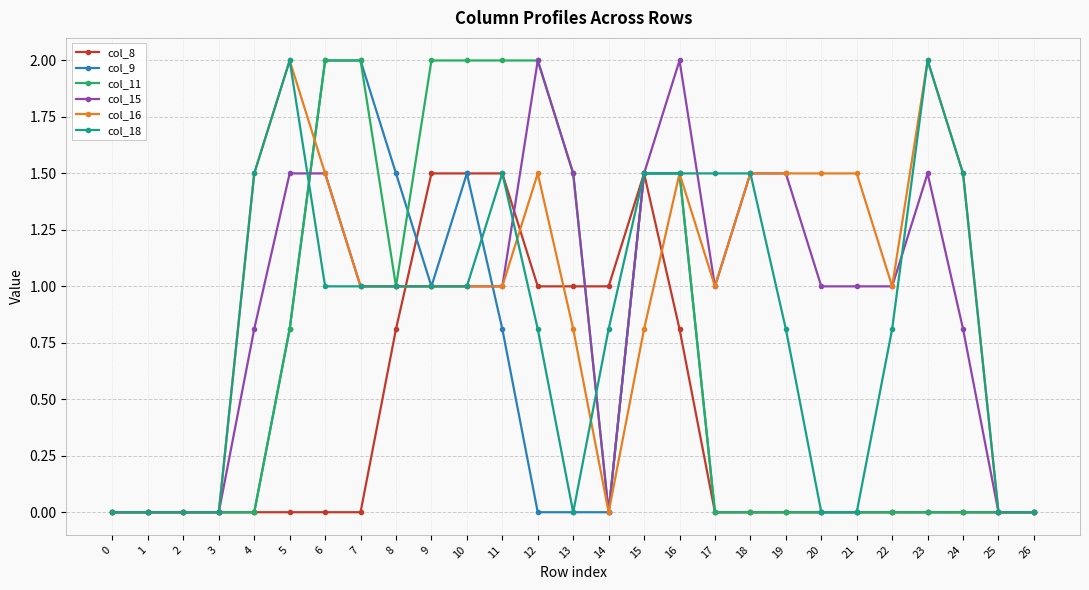

Reading left to right, extract all data points from this chart.

col_8: 0=0.0	1=0.0	2=0.0	3=0.0	4=0.0	5=0.0	6=0.0	7=0.0	8=0.8	9=1.5	10=1.5	11=1.5	12=1.0	13=1.0	14=1.0	15=1.5	16=0.8	17=0.0	18=0.0	19=0.0	20=0.0	21=0.0	22=0.0	23=0.0	24=0.0	25=0.0	26=0.0
col_9: 0=0.0	1=0.0	2=0.0	3=0.0	4=0.0	5=0.8	6=2.0	7=2.0	8=1.5	9=1.0	10=1.5	11=0.8	12=0.0	13=0.0	14=0.0	15=1.5	16=1.5	17=0.0	18=0.0	19=0.0	20=0.0	21=0.0	22=0.0	23=0.0	24=0.0	25=0.0	26=0.0
col_11: 0=0.0	1=0.0	2=0.0	3=0.0	4=0.0	5=0.8	6=2.0	7=2.0	8=1.0	9=2.0	10=2.0	11=2.0	12=2.0	13=1.5	14=0.0	15=1.5	16=1.5	17=0.0	18=0.0	19=0.0	20=0.0	21=0.0	22=0.0	23=0.0	24=0.0	25=0.0	26=0.0
col_15: 0=0.0	1=0.0	2=0.0	3=0.0	4=0.8	5=1.5	6=1.5	7=1.0	8=1.0	9=1.0	10=1.0	11=1.0	12=2.0	13=1.5	14=0.0	15=1.5	16=2.0	17=1.0	18=1.5	19=1.5	20=1.0	21=1.0	22=1.0	23=1.5	24=0.8	25=0.0	26=0.0
col_16: 0=0.0	1=0.0	2=0.0	3=0.0	4=1.5	5=2.0	6=1.5	7=1.0	8=1.0	9=1.0	10=1.0	11=1.0	12=1.5	13=0.8	14=0.0	15=0.8	16=1.5	17=1.0	18=1.5	19=1.5	20=1.5	21=1.5	22=1.0	23=2.0	24=1.5	25=0.0	26=0.0
col_18: 0=0.0	1=0.0	2=0.0	3=0.0	4=1.5	5=2.0	6=1.0	7=1.0	8=1.0	9=1.0	10=1.0	11=1.5	12=0.8	13=0.0	14=0.8	15=1.5	16=1.5	17=1.5	18=1.5	19=0.8	20=0.0	21=0.0	22=0.8	23=2.0	24=1.5	25=0.0	26=0.0